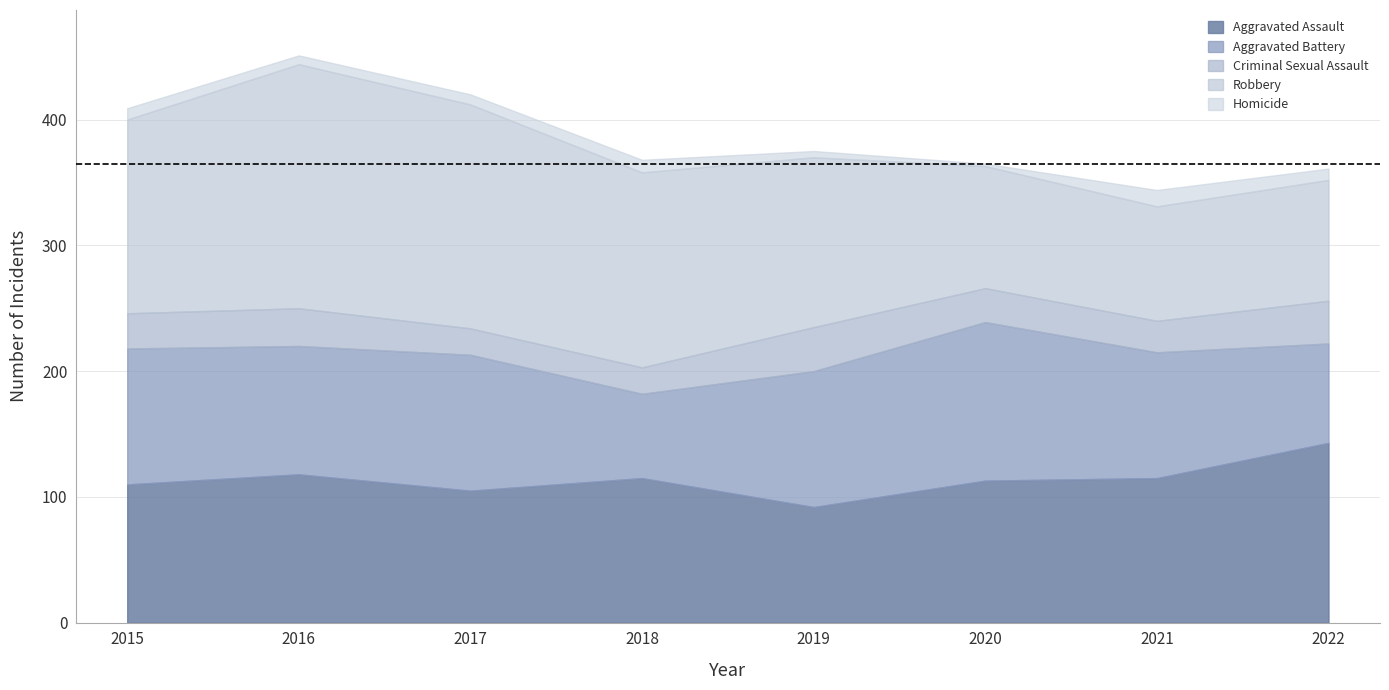

At 2022, list the series in order from largest to smallest.

Aggravated Assault, Robbery, Aggravated Battery, Criminal Sexual Assault, Homicide